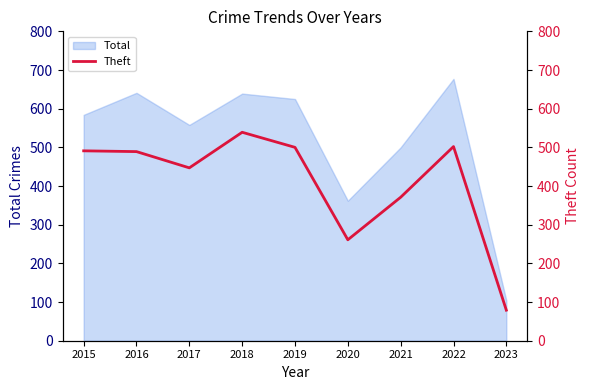

What is the lowest value of the Total series?

104